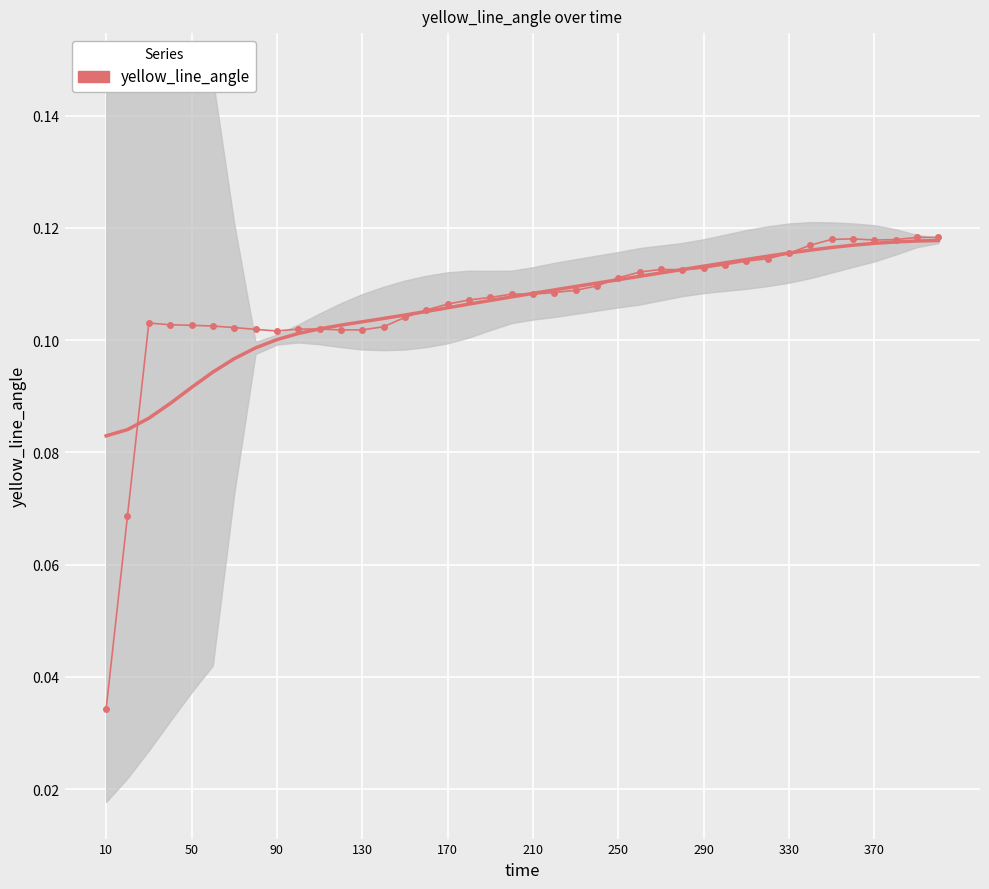

Reading left to right, what are all the values shown in this chart?

0.0	0.1	0.1	0.1	0.1	0.1	0.1	0.1	0.1	0.1	0.1	0.1	0.1	0.1	0.1	0.1	0.1	0.1	0.1	0.1	0.1	0.1	0.1	0.1	0.1	0.1	0.1	0.1	0.1	0.1	0.1	0.1	0.1	0.1	0.1	0.1	0.1	0.1	0.1	0.1